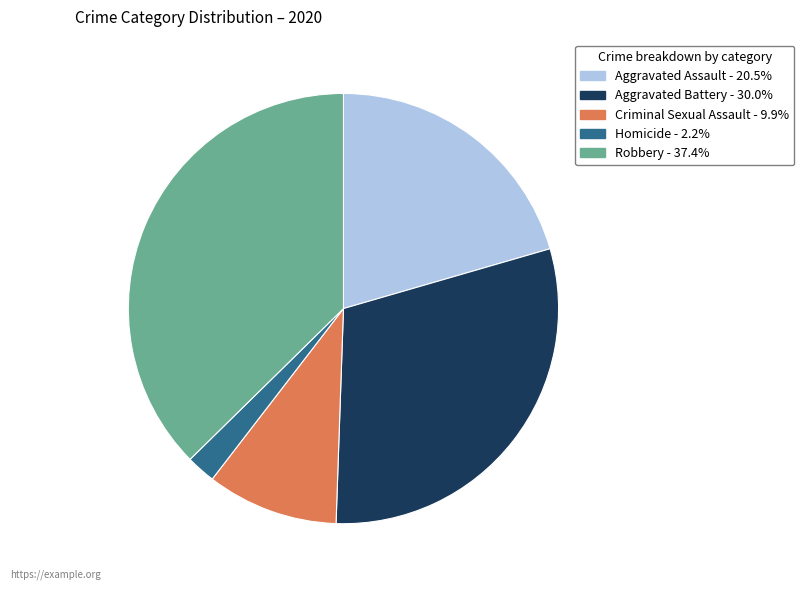

Count the number of slices in the pie.

5